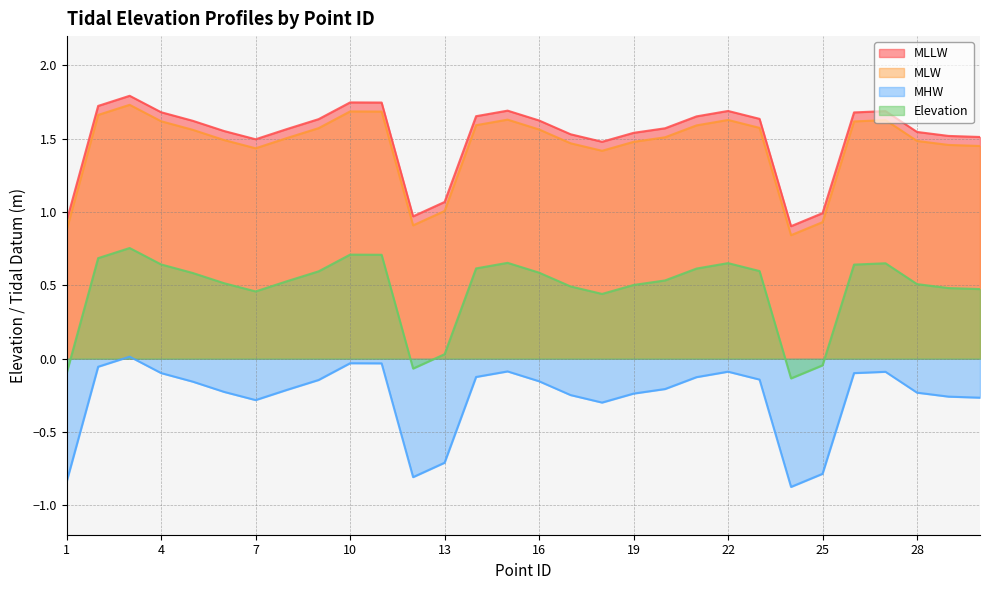

What is the value of the MLLW point at the 5th from the left?

1.6